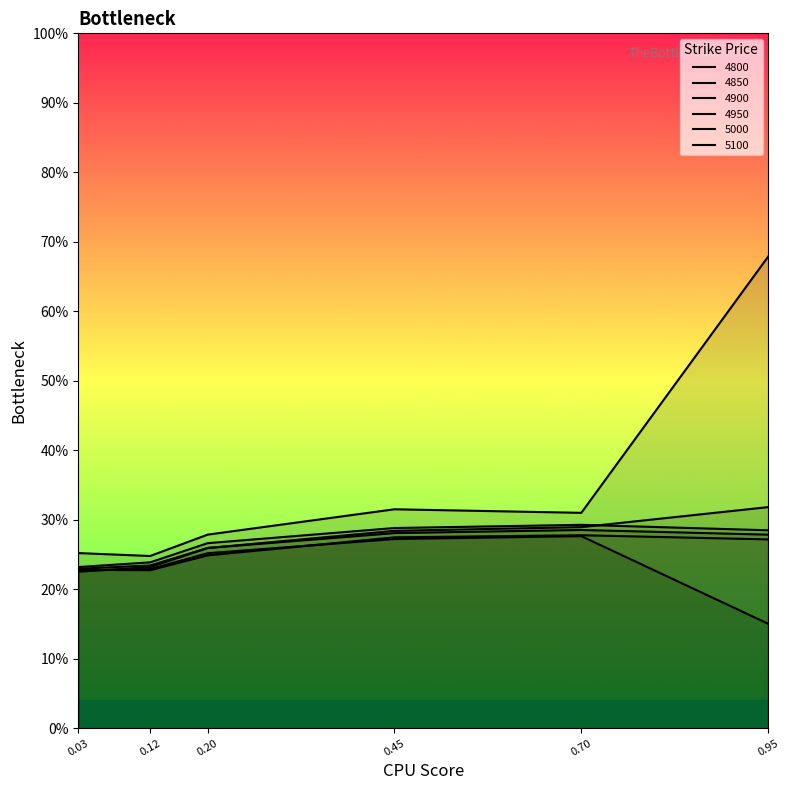

Reading left to right, extract all data points from this chart.

4800: 0.2	0.2	0.2	0.3	0.3	0.3
4850: 0.2	0.2	0.3	0.3	0.3	0.2
4900: 0.2	0.2	0.3	0.3	0.3	0.3
4950: 0.2	0.2	0.3	0.3	0.3	0.3
5000: 0.2	0.2	0.3	0.3	0.3	0.3
5100: 0.3	0.2	0.3	0.3	0.3	0.7